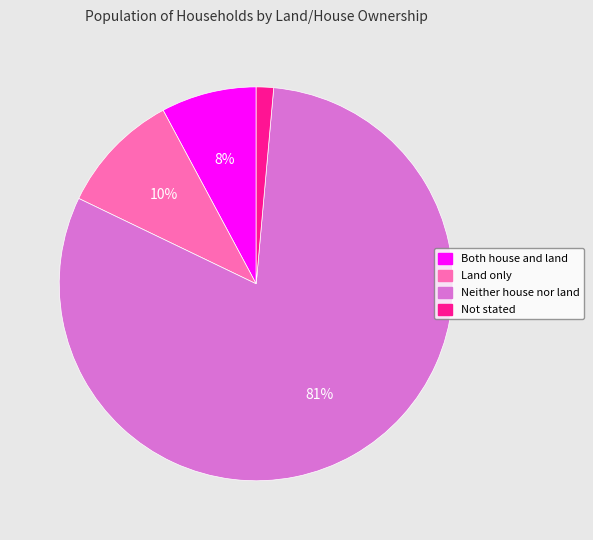

What is the majority slice?

Neither house nor land